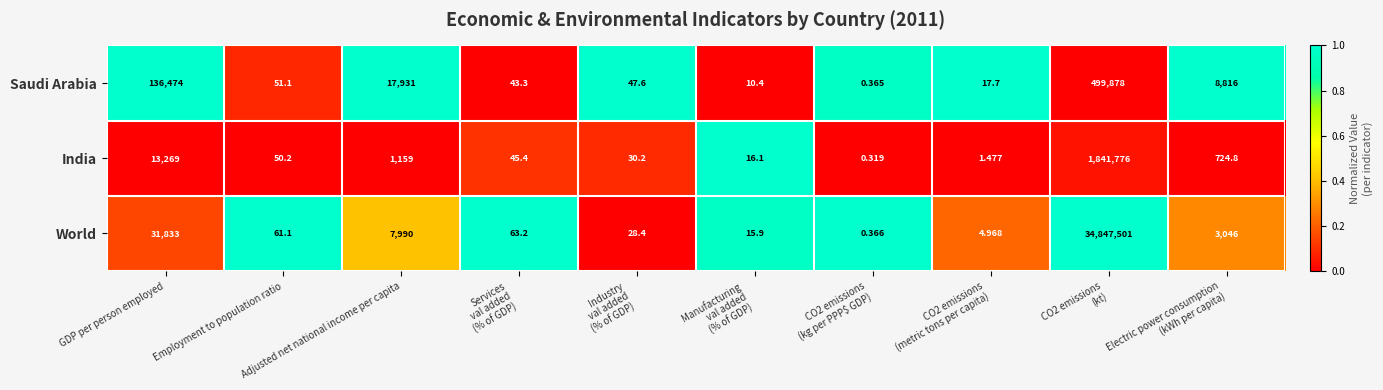

At CO2 emissions
(kt), list the series in order from largest to smallest.

World, India, Saudi Arabia